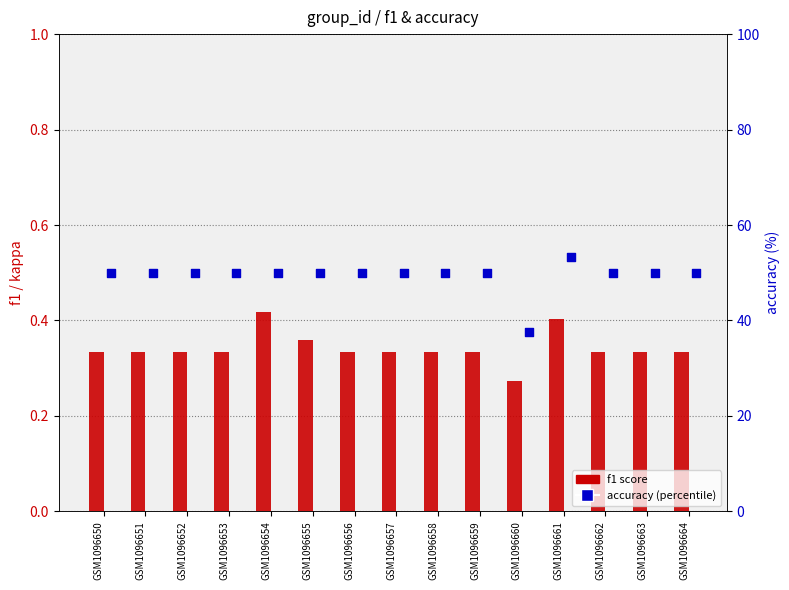

Which series has the largest total across all categories?

accuracy (percentile)